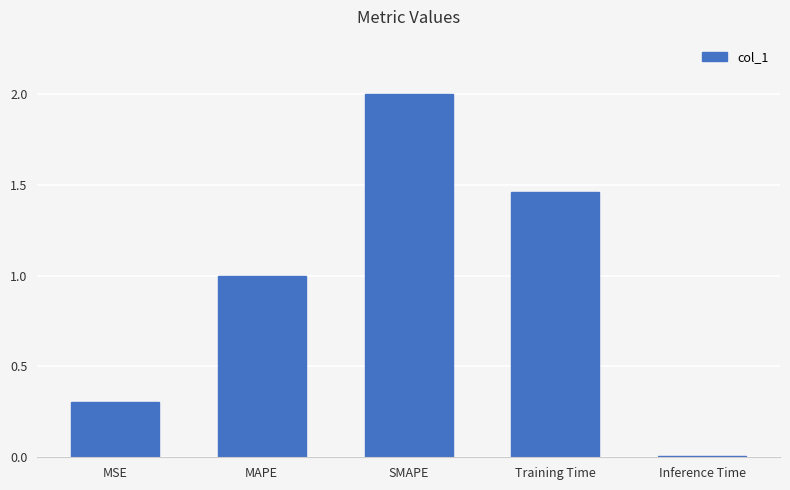

What is the sum of the values at MAPE and SMAPE?

3.0